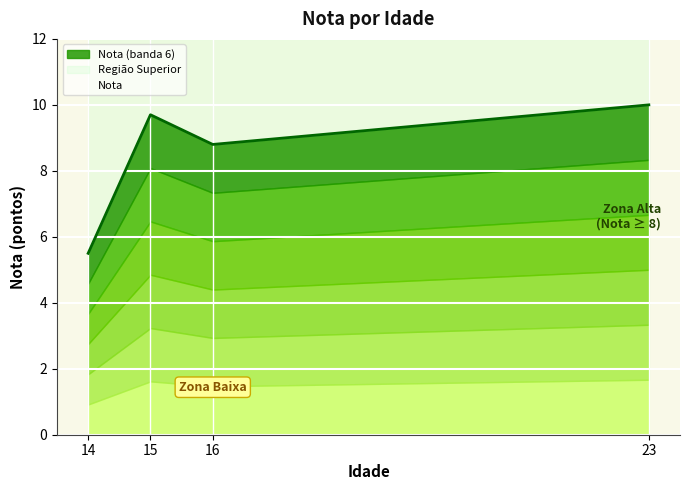

The chart shows a value of 9.7 at 15. True or false?

True